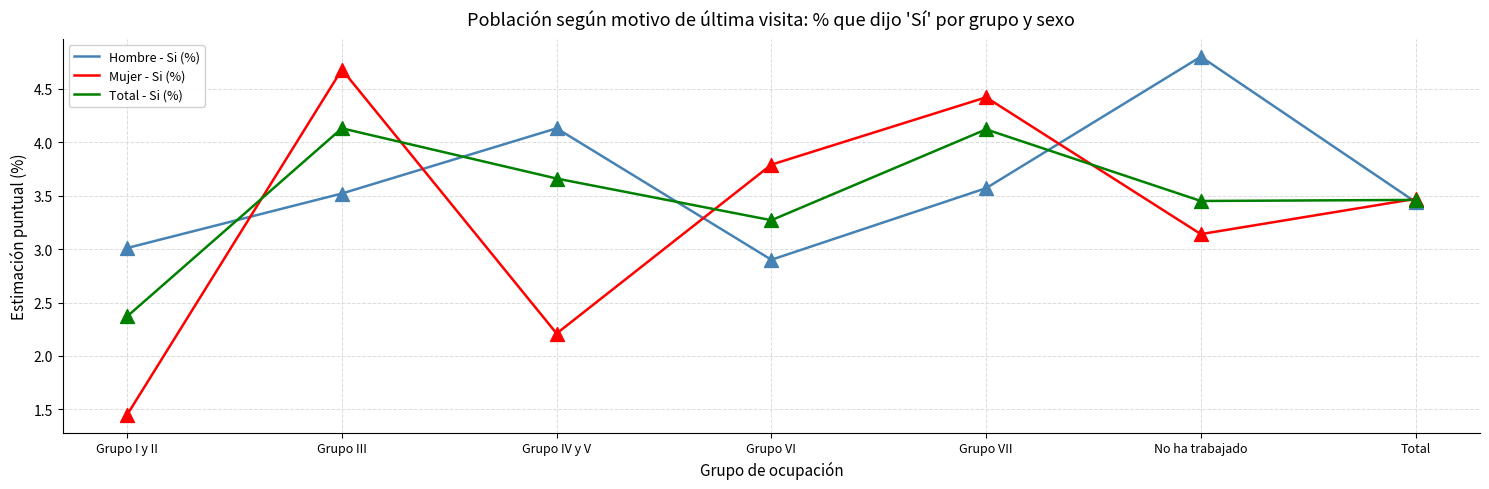

At how many categories does at least one series exceed 2?

7